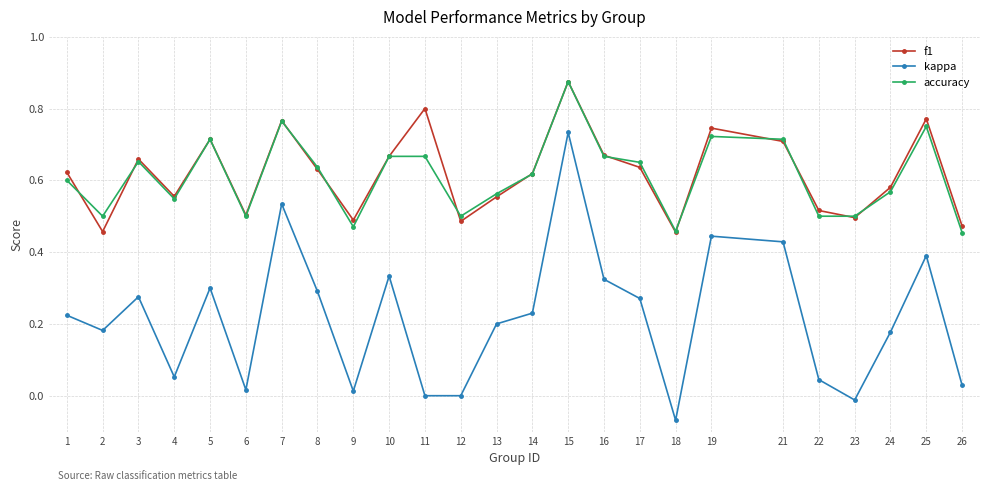

Is the value of f1 at 17 greater than the value of accuracy at 1?

Yes